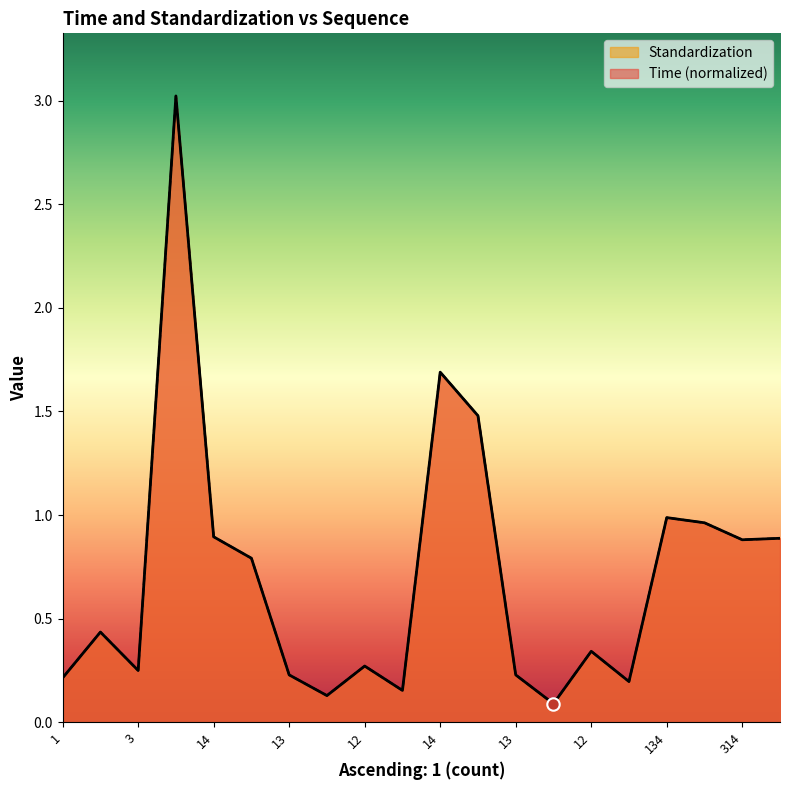

Which series has the widest spread of Y values?

Time